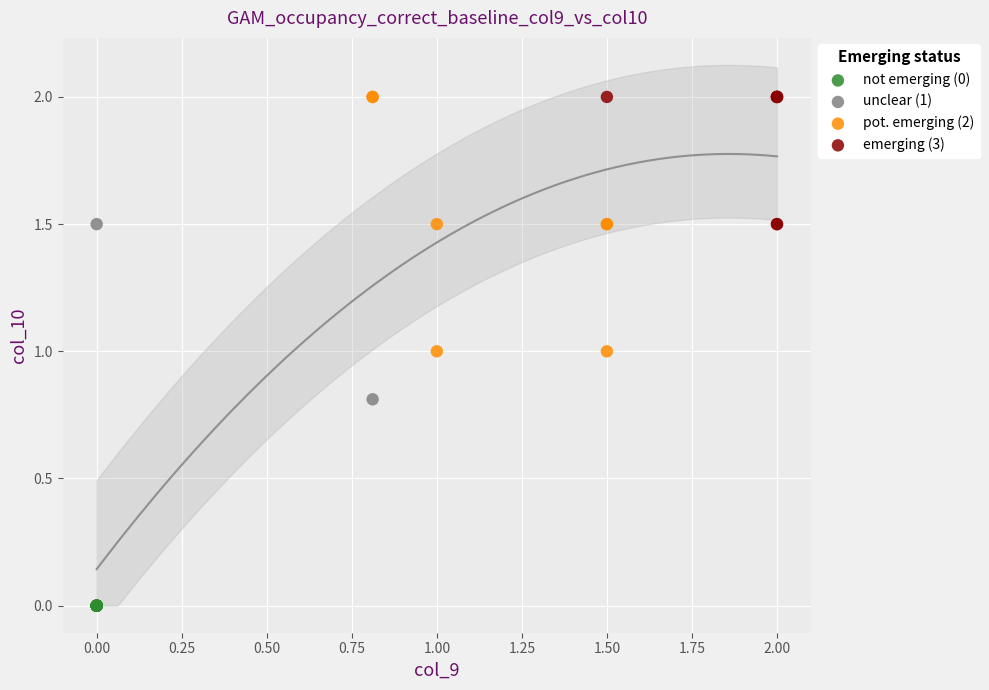

What are all the series names shown in the legend?

not emerging (0), unclear (1), pot. emerging (2), emerging (3)